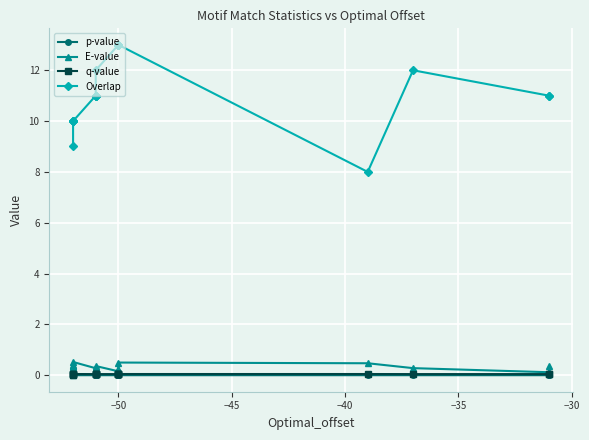

Which series has the largest range (max minus min)?

Overlap